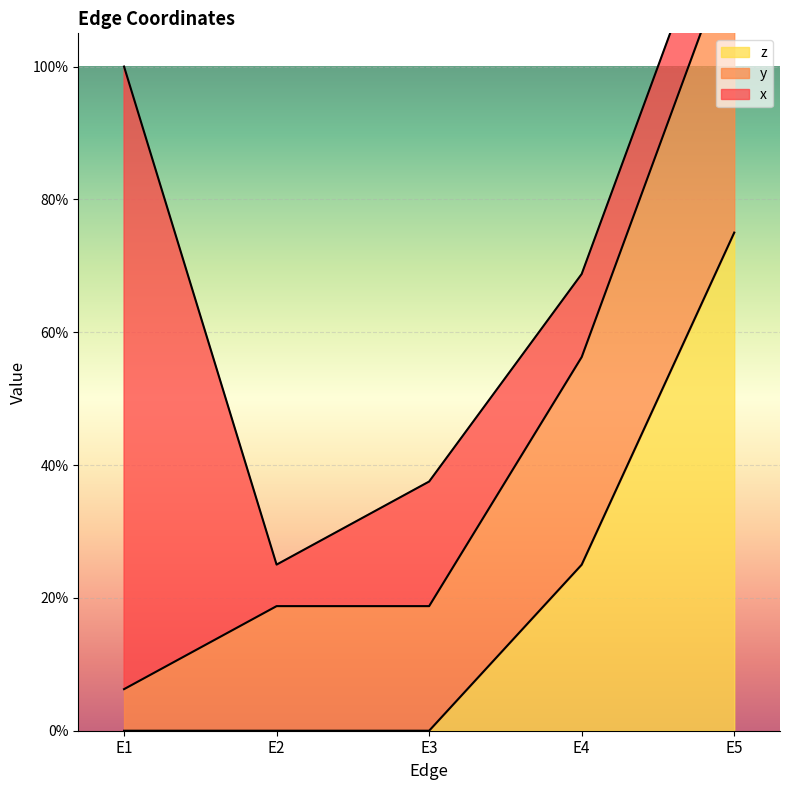

What is the difference between the x values at E5 and E1?

0.8